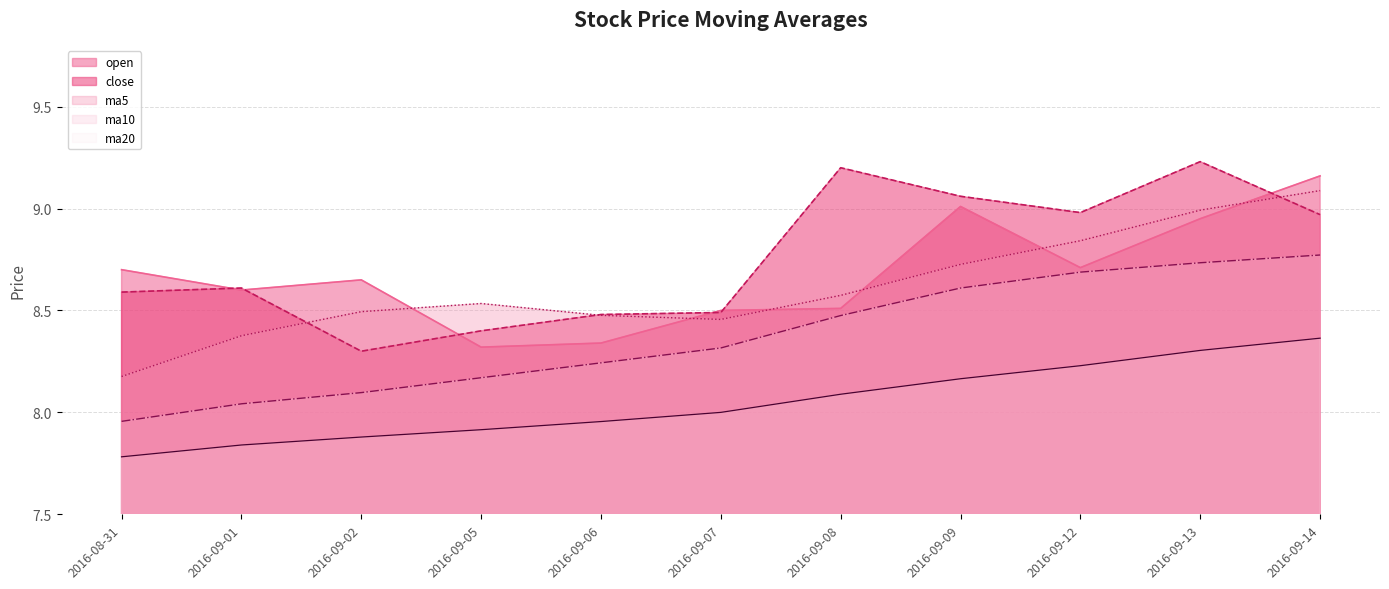

The open series shows 8.9 at 2016-09-13. True or false?

True